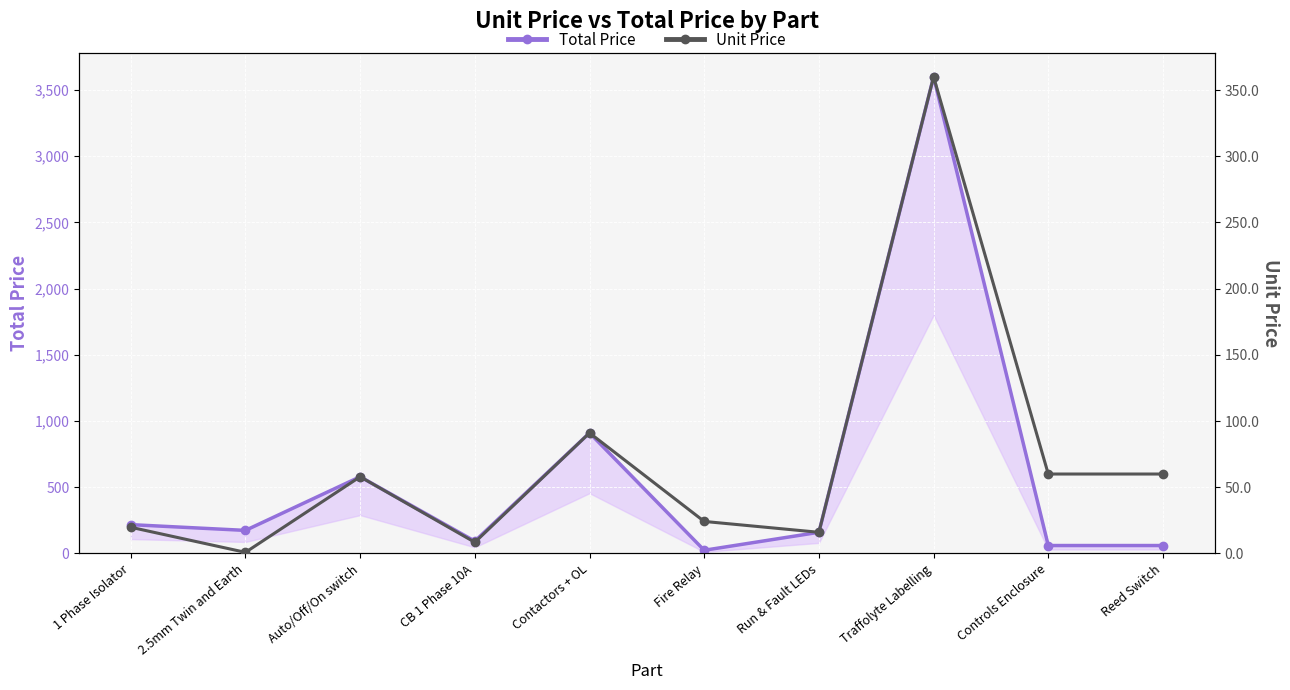

What is the maximum value shown in the chart?

3600.0